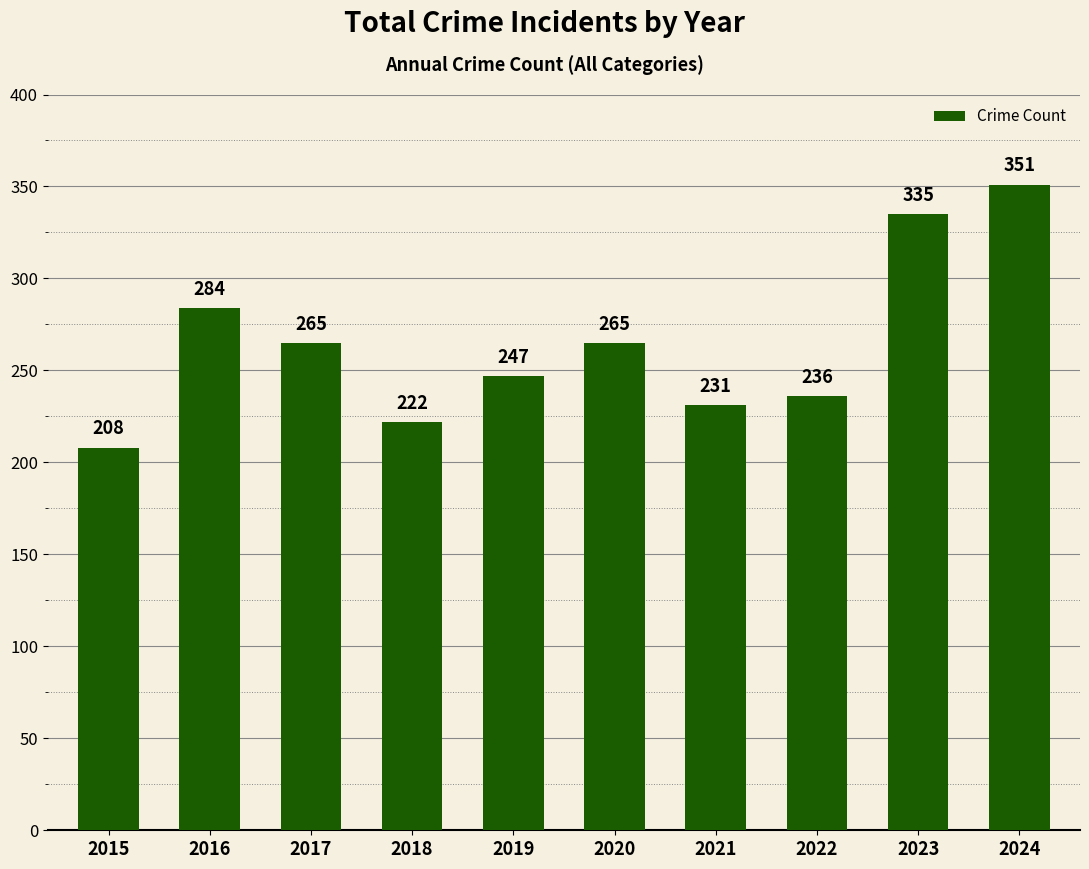

What is the difference between the second highest and second lowest values?

113